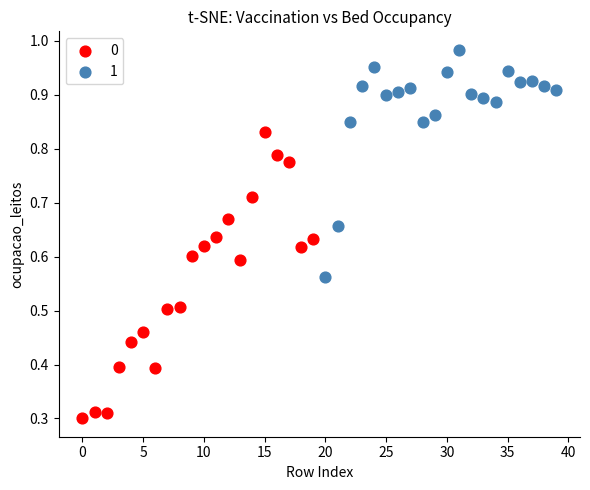

Which series contains the highest Y value?

1